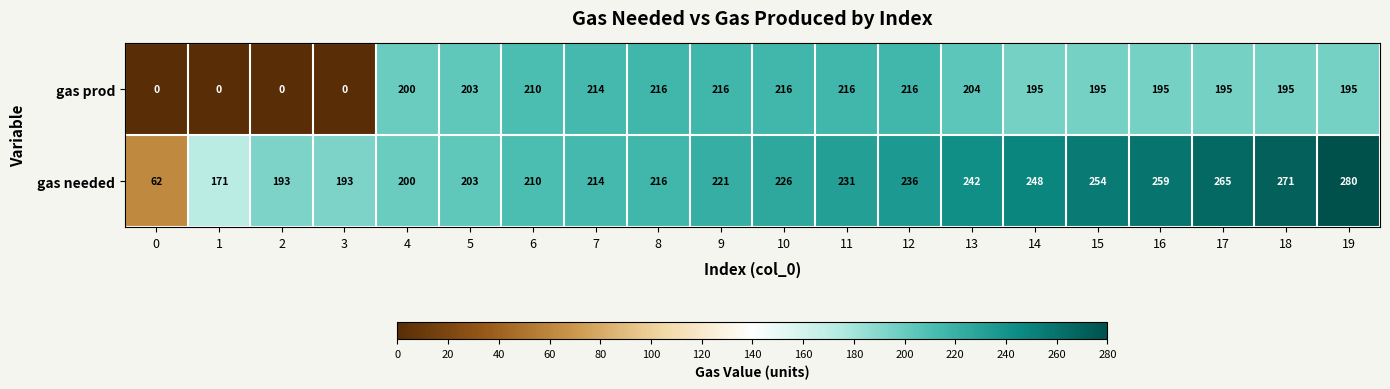

What is the maximum value shown in the chart?

280